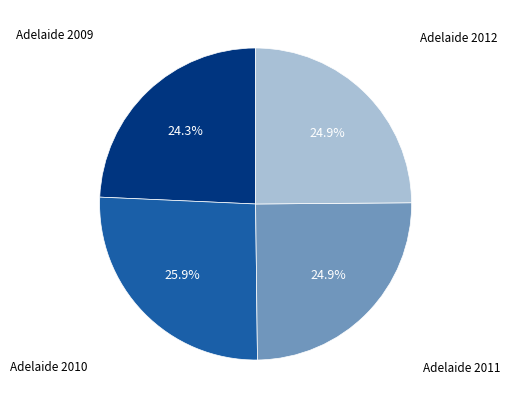

Does any single category account for the majority?

No